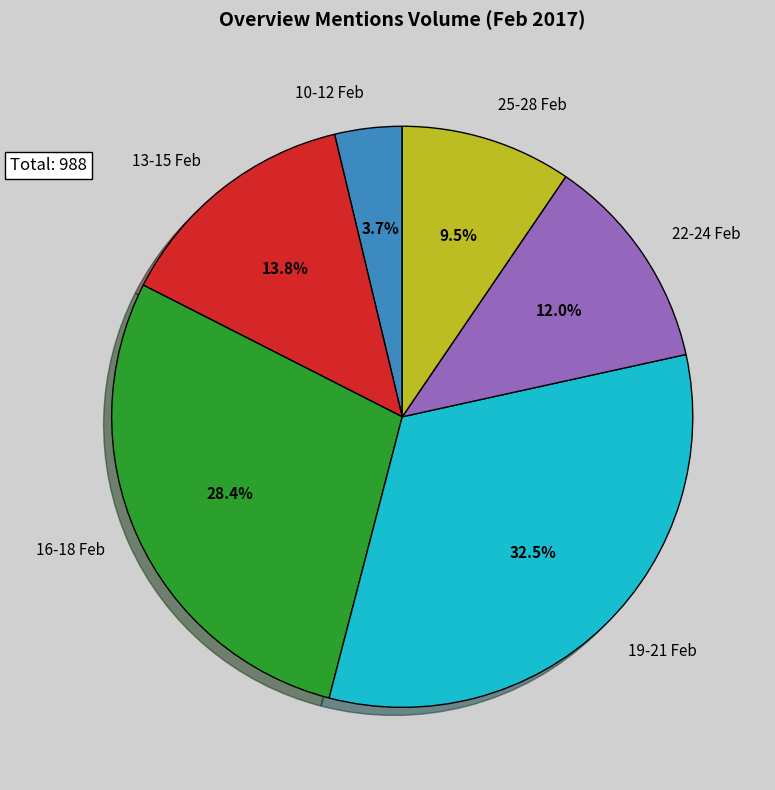

How many slices are in this pie chart?

6